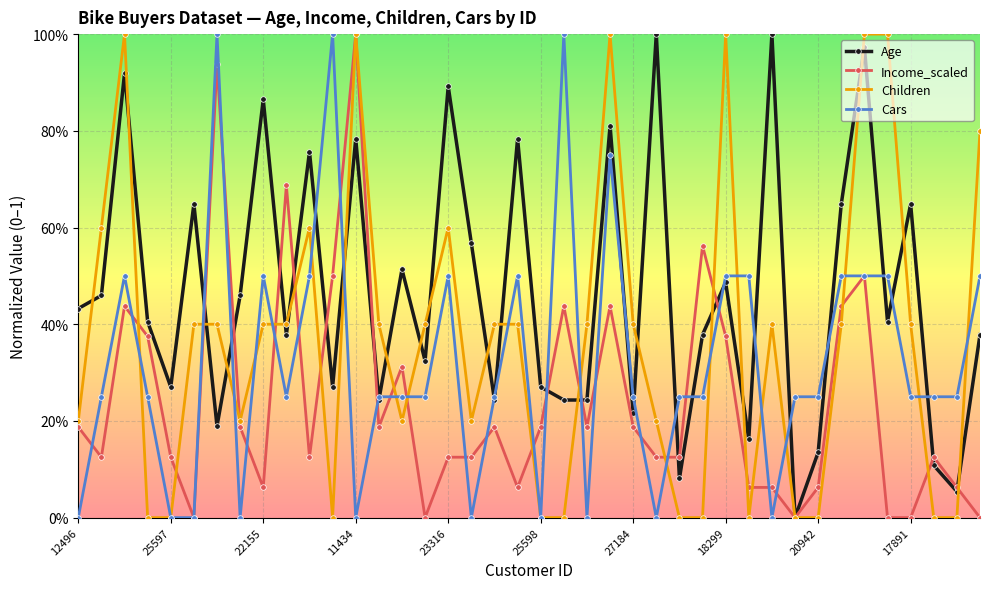

At which label is Cars closest to 0?

12496